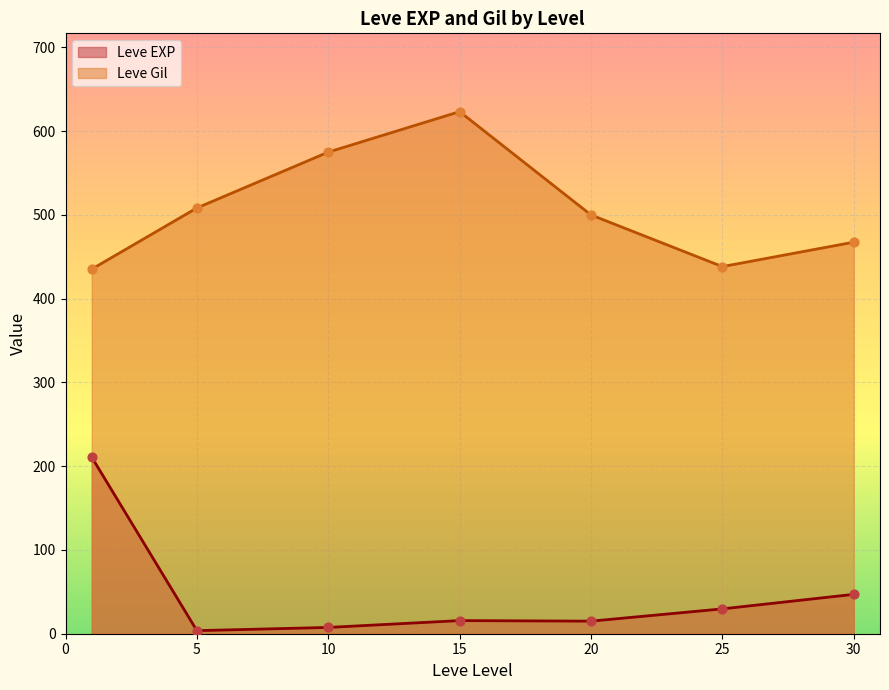

At how many categories does at least one series exceed 75?

7